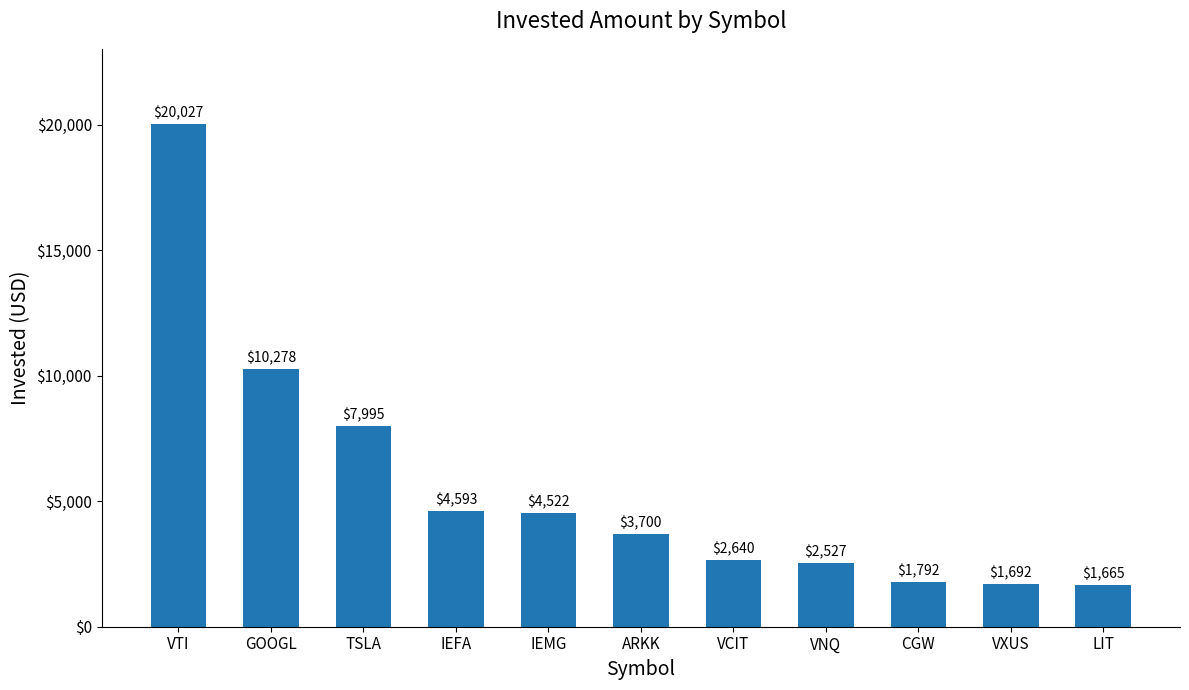

At which category does the chart reach its minimum across all series?

LIT